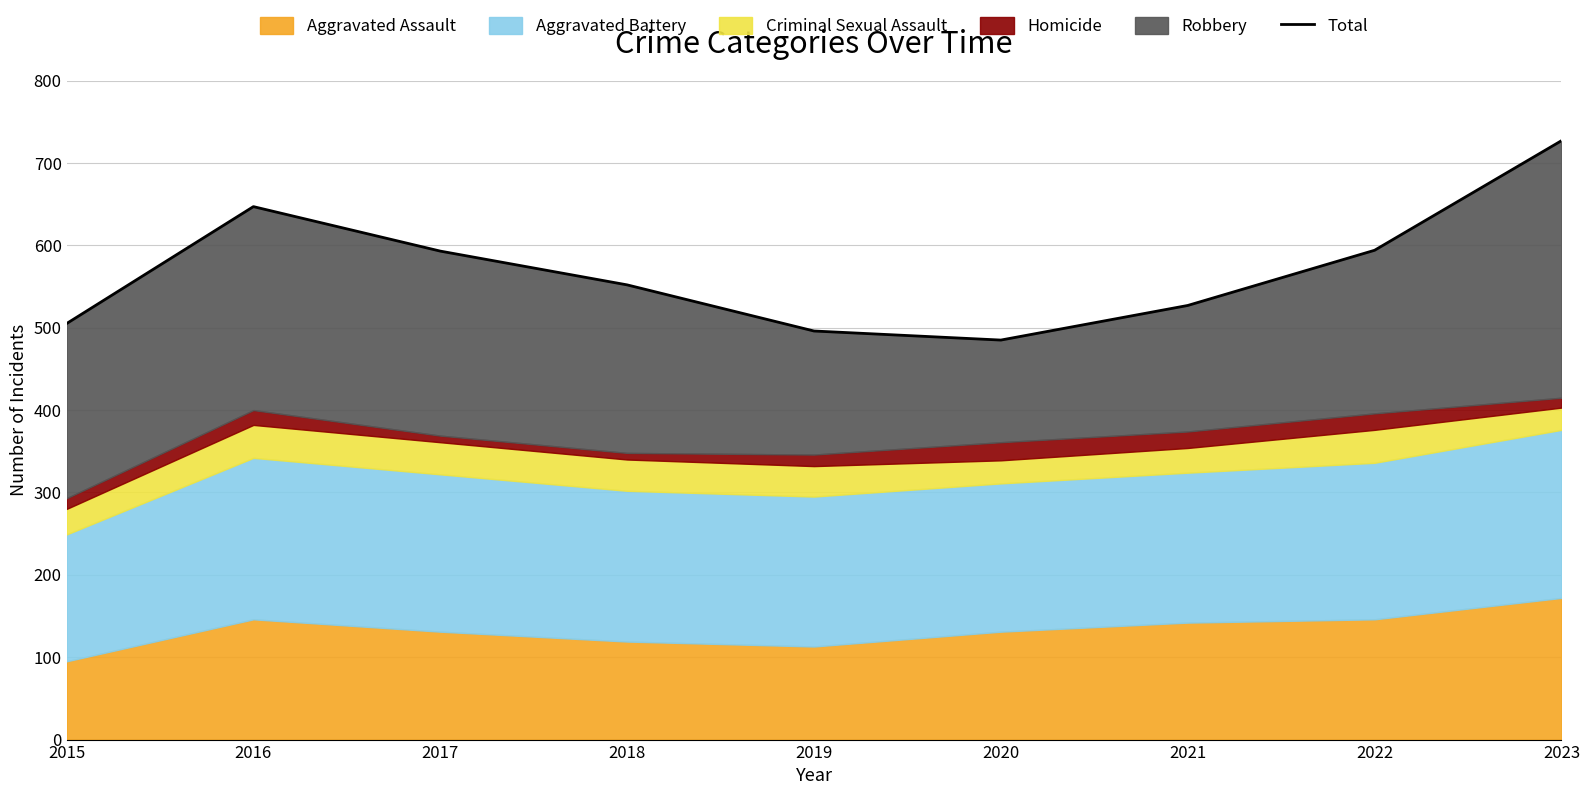

What is the change in value from 2018 to 2023?

+175